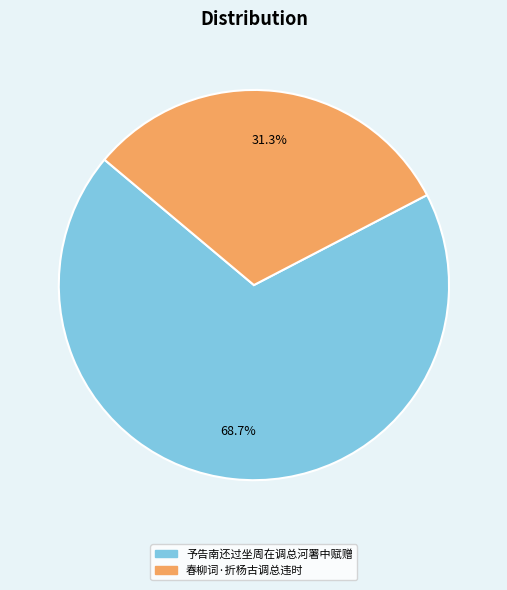

To the nearest percent, what is the difference between the largest and smallest slice percentages?

37%